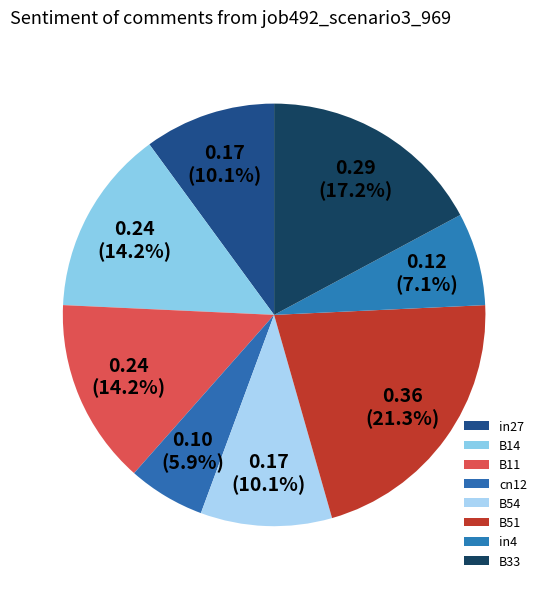

How many segments does this pie chart have?

8